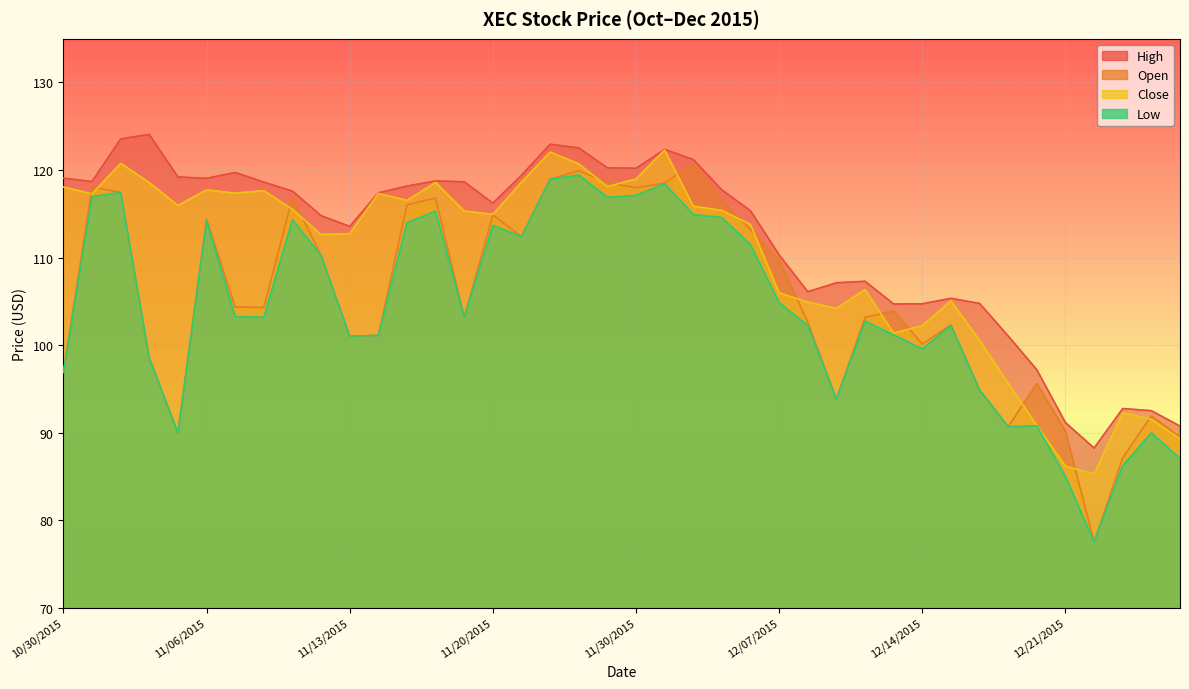

Which series has the largest range (max minus min)?

Open